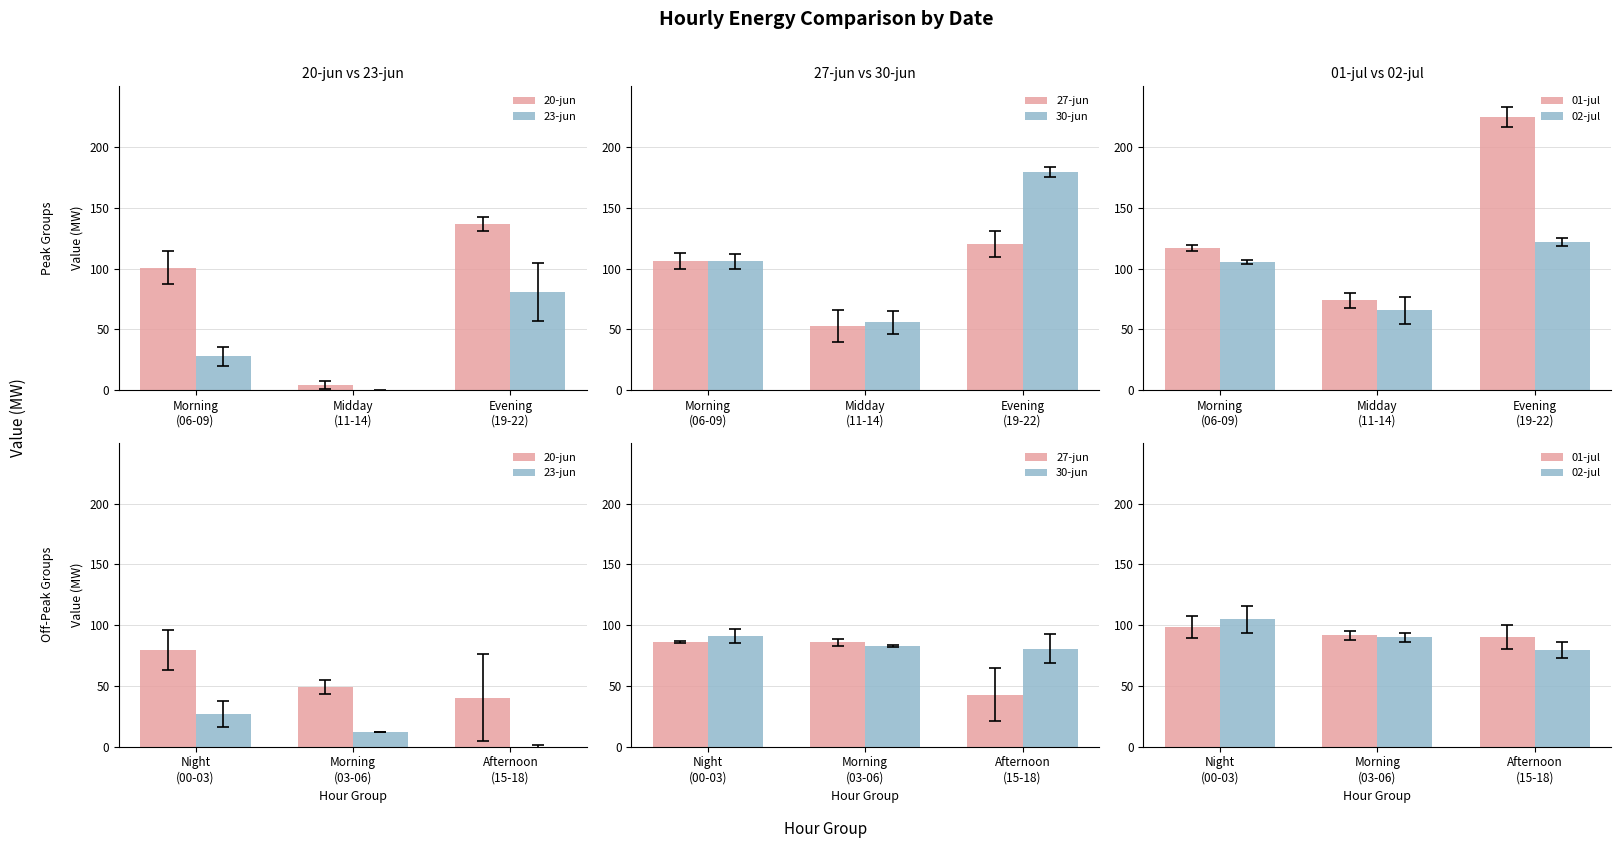

How many distinct data groups are displayed?

6